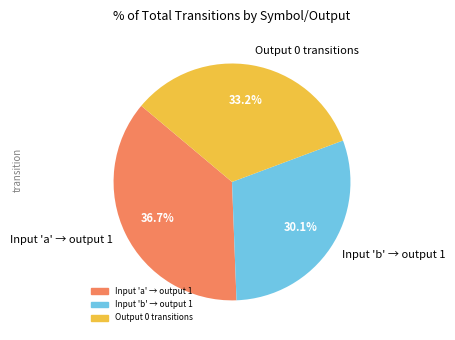

Between Input 'b' → output 1 and Output 0 transitions, which is larger?

Output 0 transitions